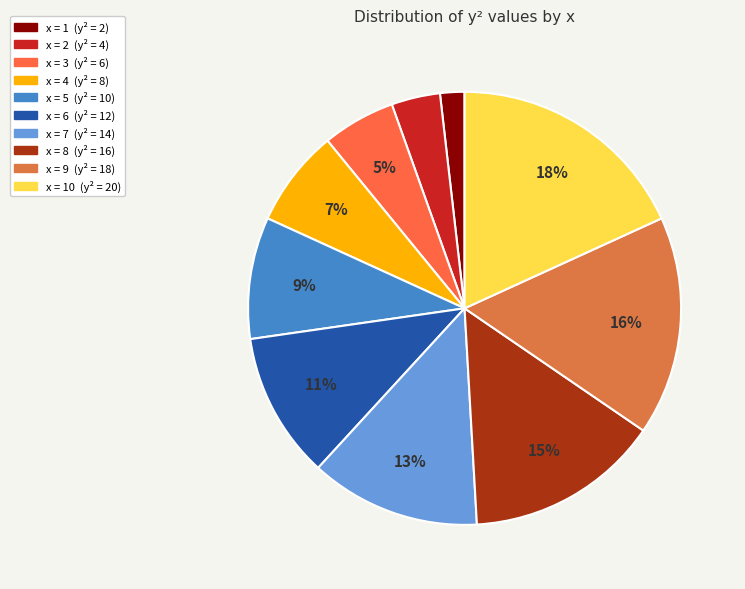

Count the number of slices in the pie.

10